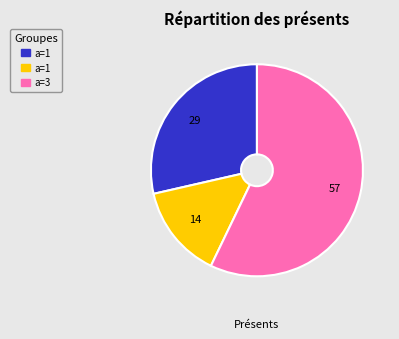

Is there any slice that represents more than half of the pie?

Yes